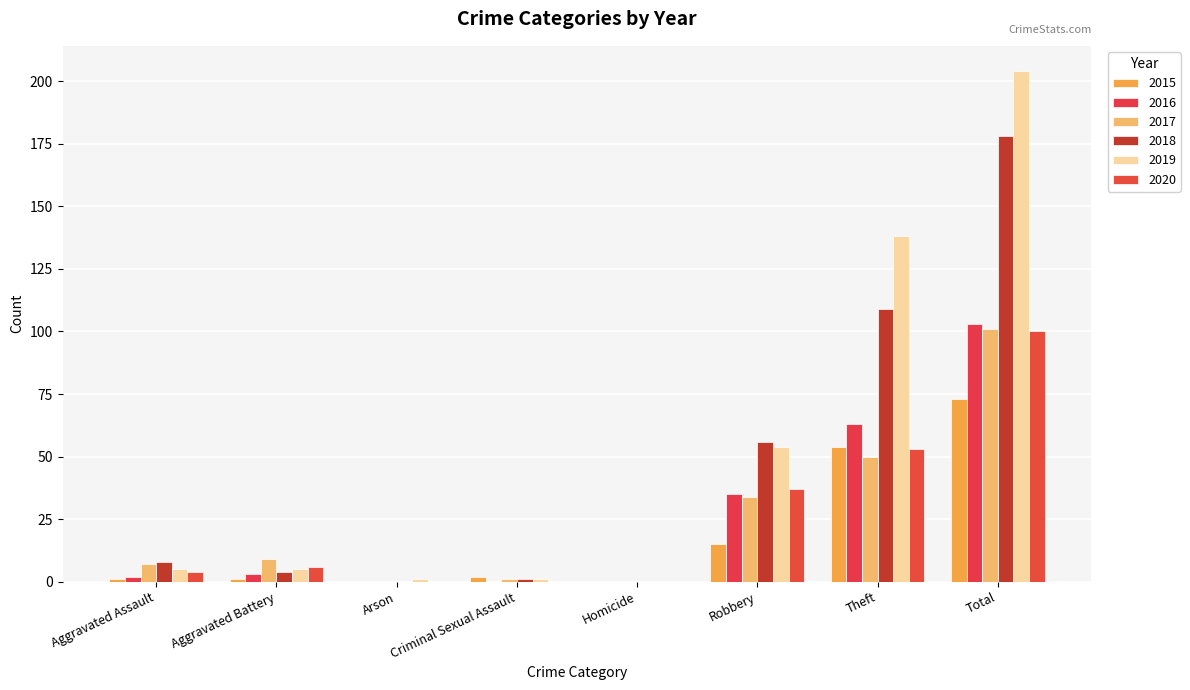

Rank the series at Robbery from highest to lowest value.

2018, 2019, 2020, 2016, 2017, 2015